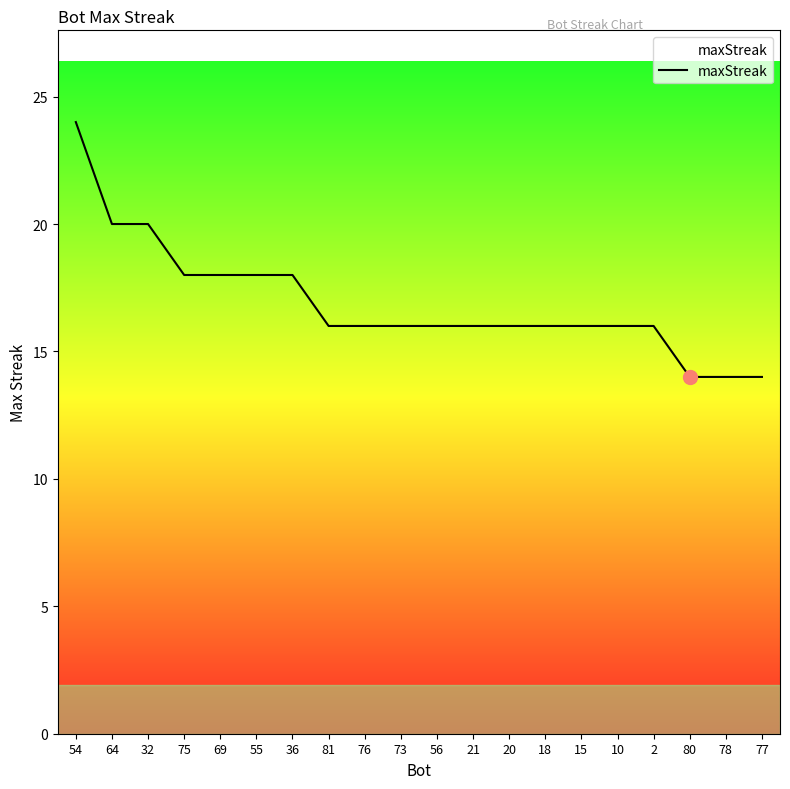

What position from the right is 21?

9